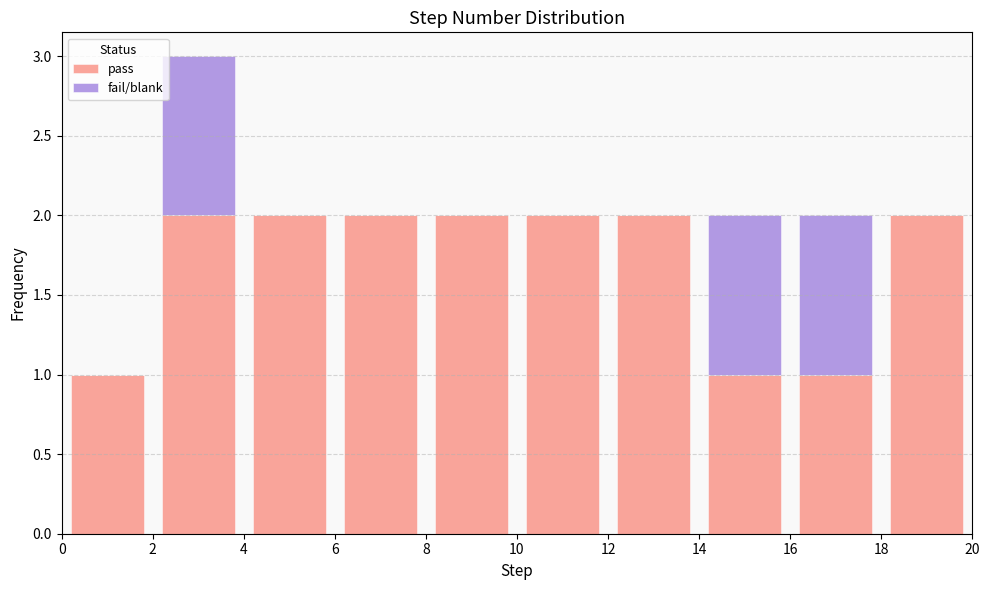

Reading left to right, transcribe this chart: for each stacked bar, give the range it covers on the x-axis and its total height. The values are not printed on the chart, so give them approximately, as read against the axis.

0 to 2: 1
2 to 4: 3
4 to 6: 2
6 to 8: 2
8 to 10: 2
10 to 12: 2
12 to 14: 2
14 to 16: 2
16 to 18: 2
18 to 20: 2